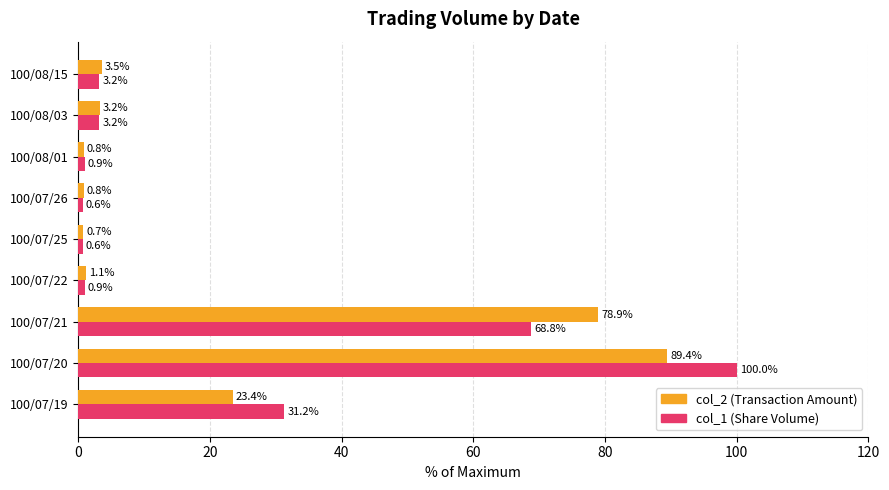

What is the total value across all series at 100/08/15?

6.7